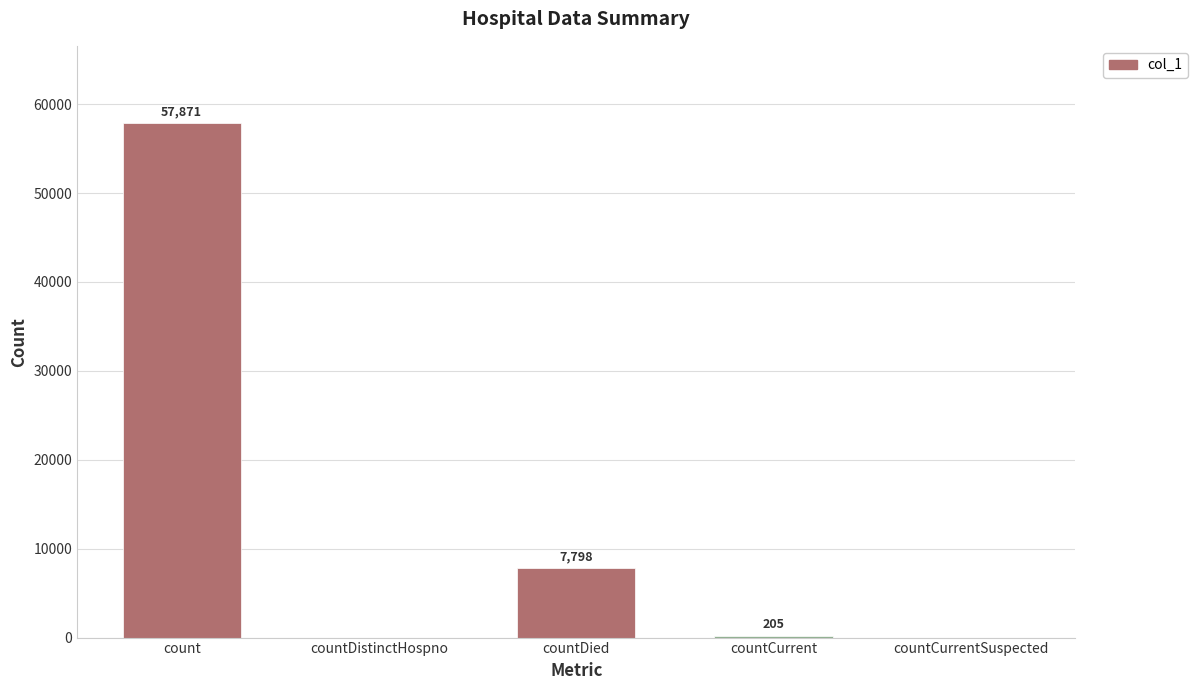

What is the maximum value shown in the chart?

57871